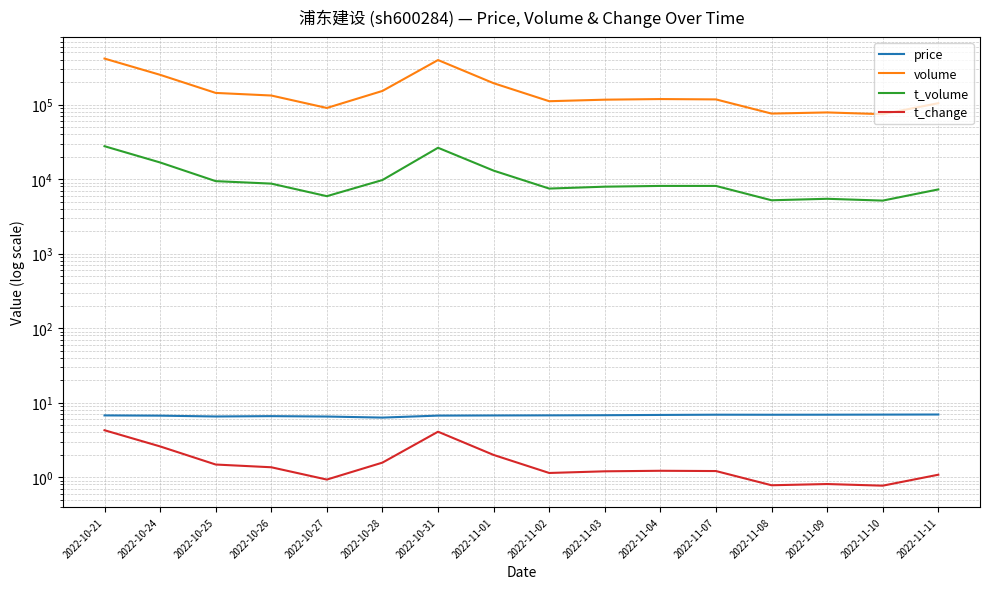

True or false: volume has a value of 163958.8 at 2022-11-04.

False